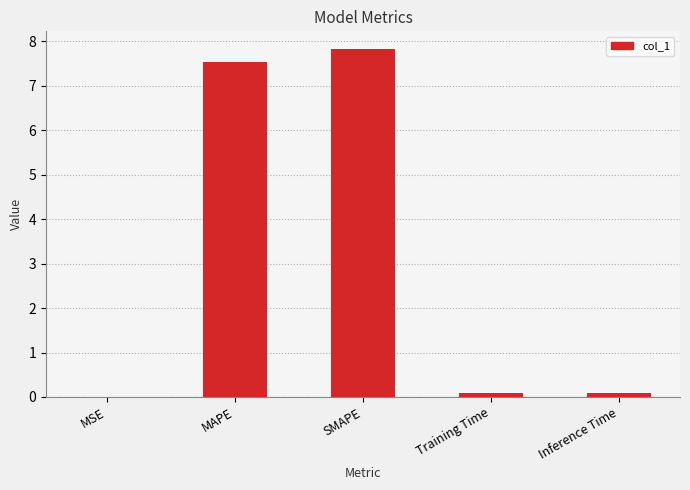

The value at Inference Time is 0.1. True or false?

True